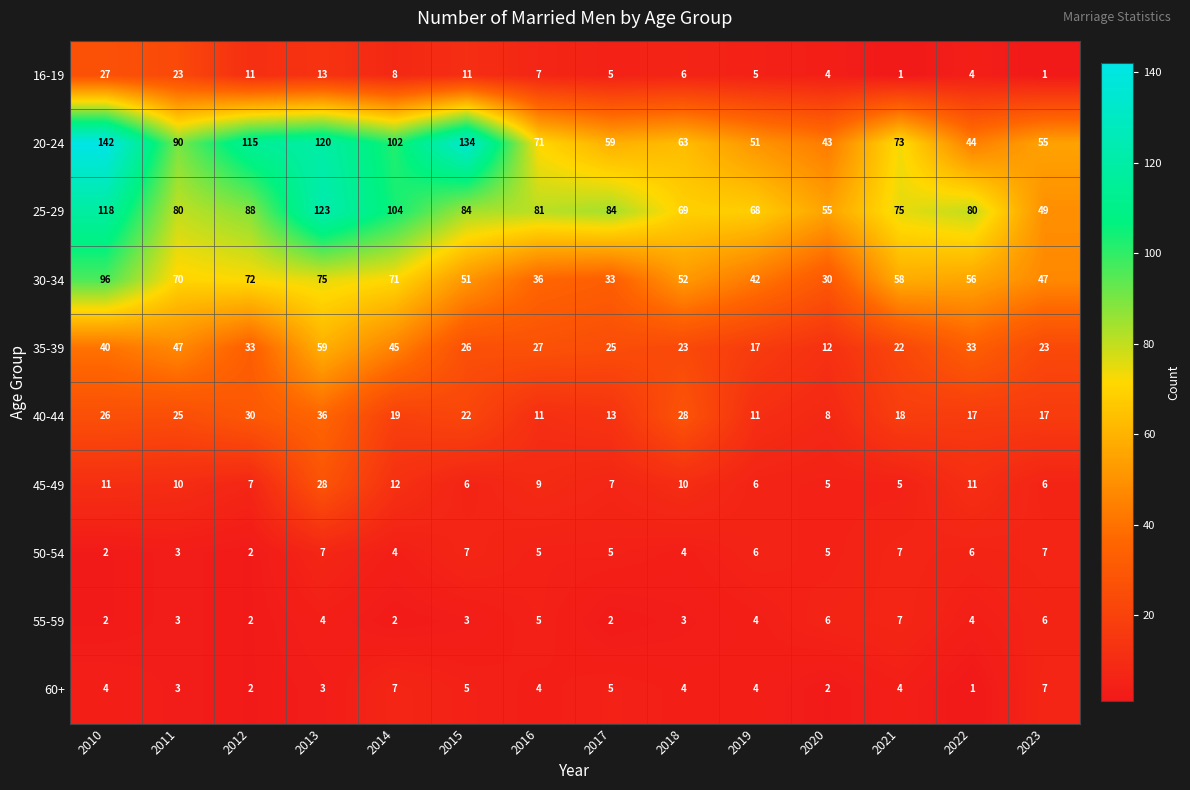

What is the total value across all series at 2016?

256